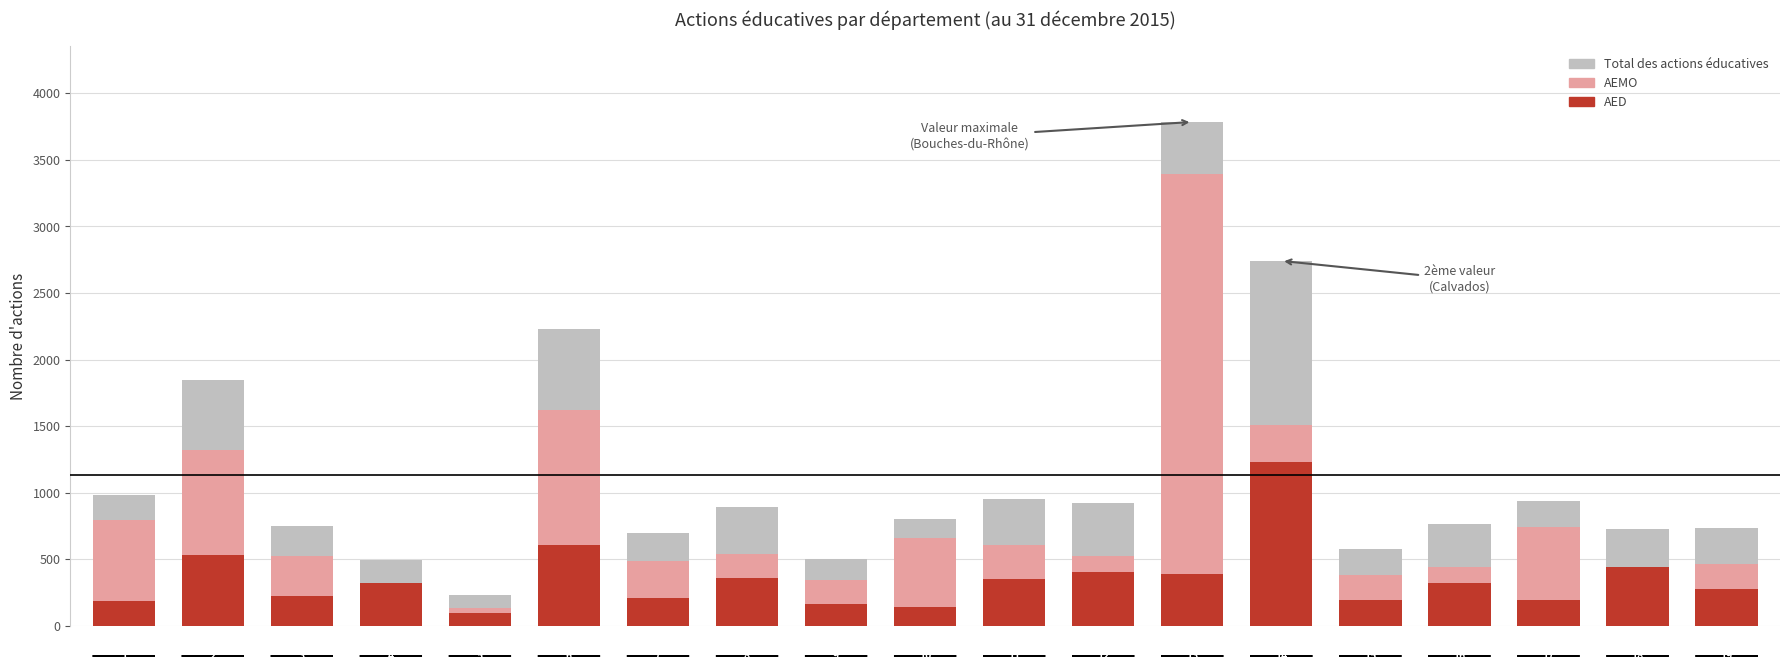

What is the difference between the second highest and minimum values in the Total des actions éducatives series?

2511